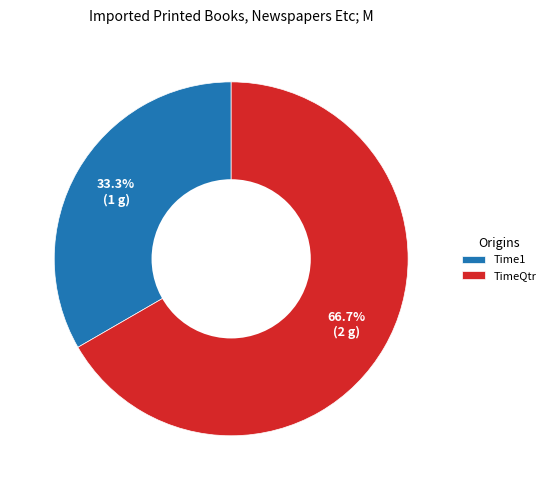

Does Time1 represent more than half of the total?

No